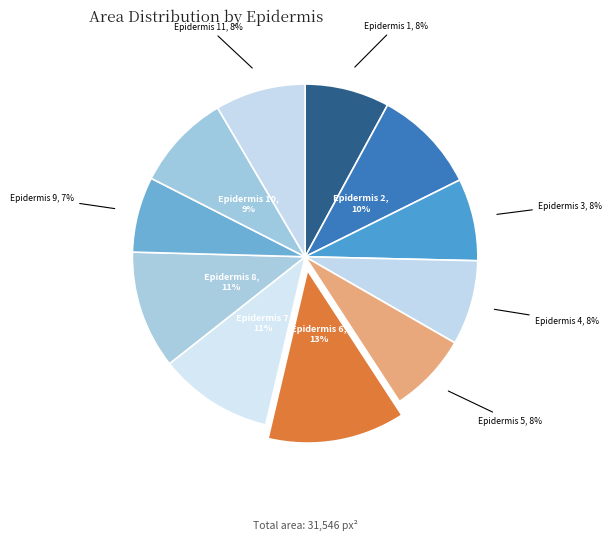

How many slices are in this pie chart?

11